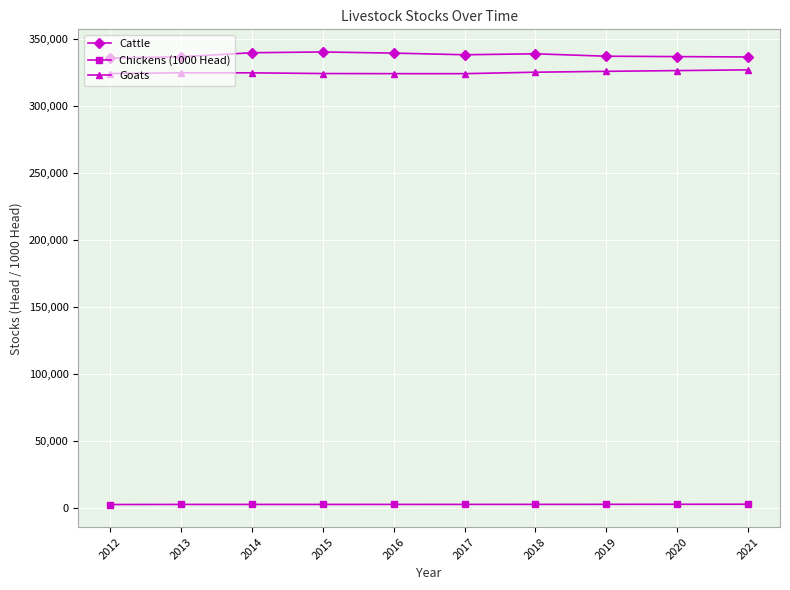

The value of Cattle at 2012 is 336000. True or false?

True